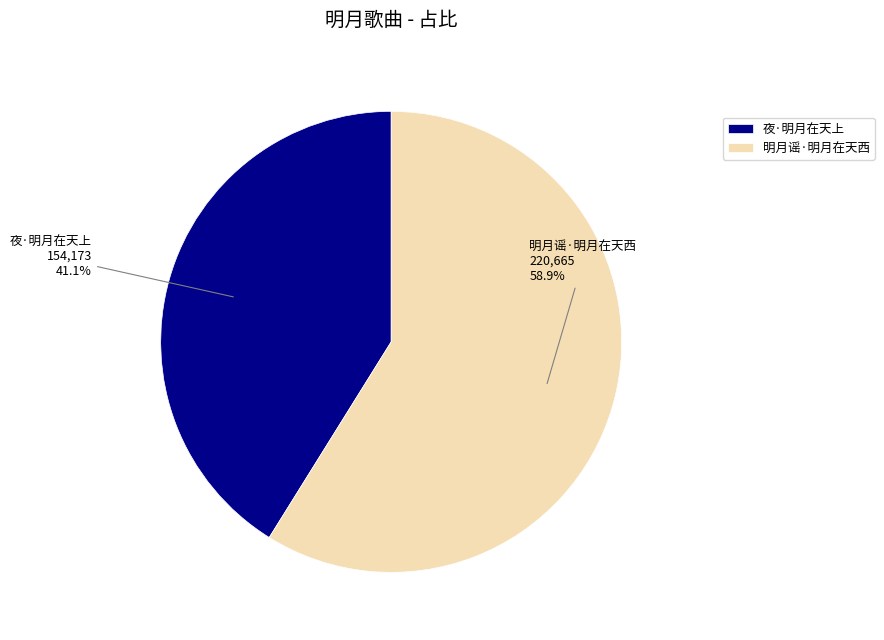

How much of the chart is everything except 夜·明月在天上?

58.9%